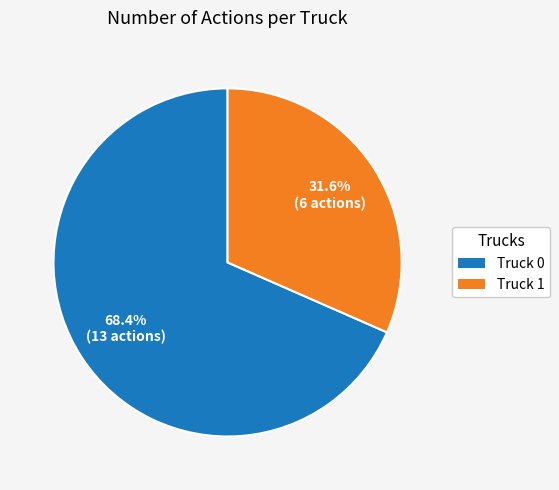

Combined, do Truck 1 and Truck 0 account for over 50%?

Yes